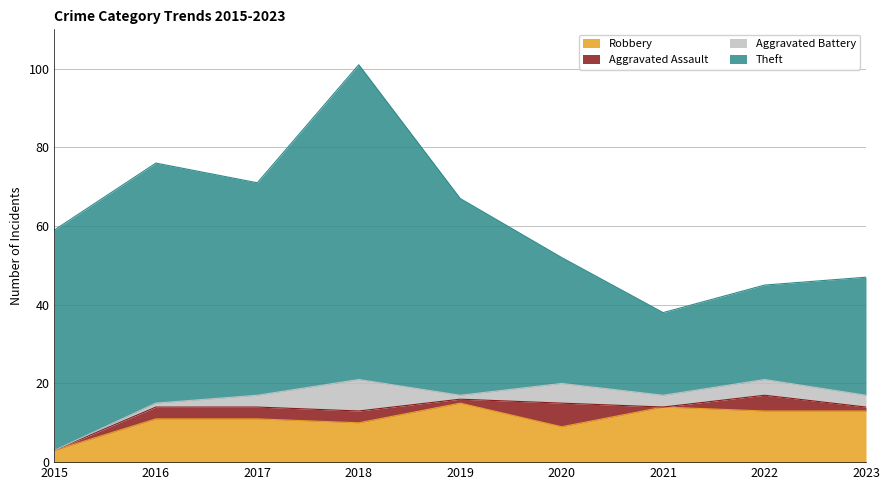

How many Aggravated Battery values are between 1 and 4?

6